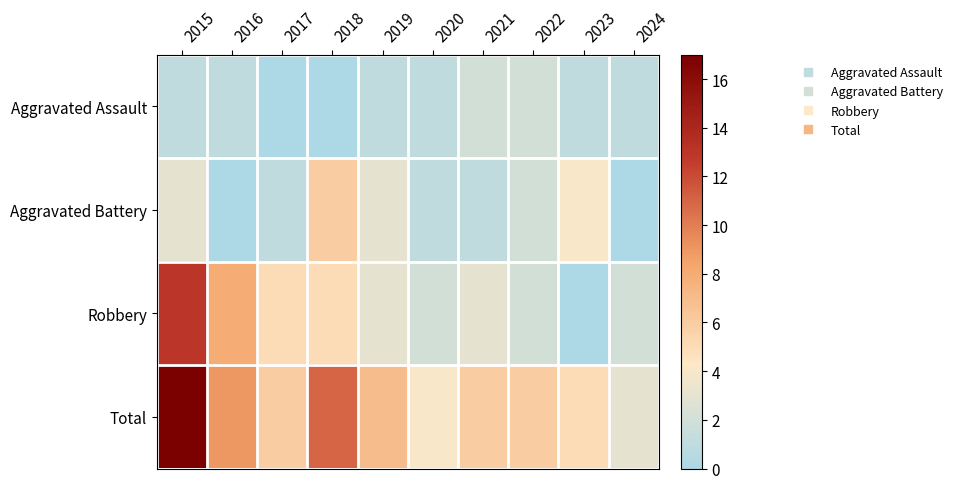

Reading left to right, list all the values displayed in this chart.

Aggravated Assault: 2015=1	2016=1	2017=0	2018=0	2019=1	2020=1	2021=2	2022=2	2023=1	2024=1
Aggravated Battery: 2015=3	2016=0	2017=1	2018=6	2019=3	2020=1	2021=1	2022=2	2023=4	2024=0
Robbery: 2015=13	2016=8	2017=5	2018=5	2019=3	2020=2	2021=3	2022=2	2023=0	2024=2
Total: 2015=17	2016=9	2017=6	2018=11	2019=7	2020=4	2021=6	2022=6	2023=5	2024=3